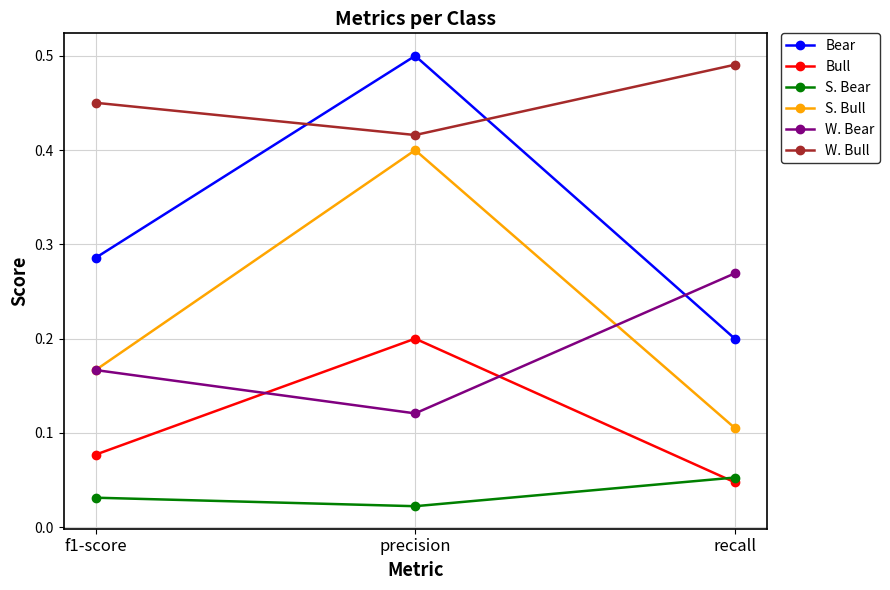

List the series in order of their peak value, lowest first.

S. Bear, Bull, W. Bear, S. Bull, W. Bull, Bear